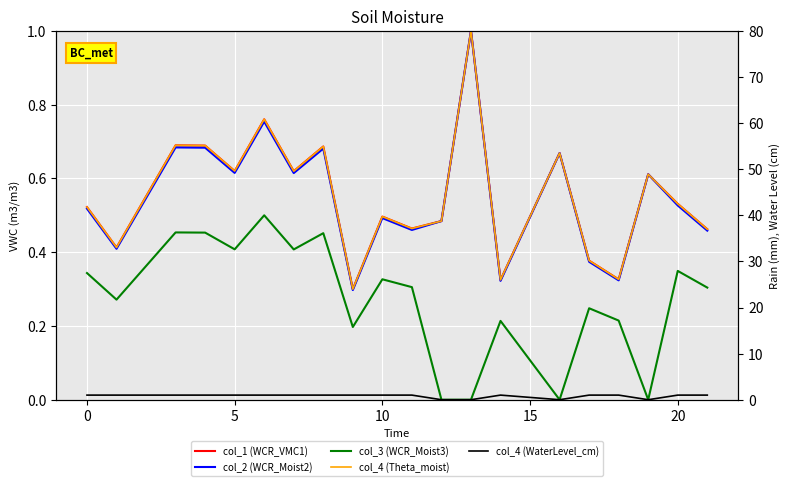

What is the sum of all col_4 (Theta_moist) values?

883.7